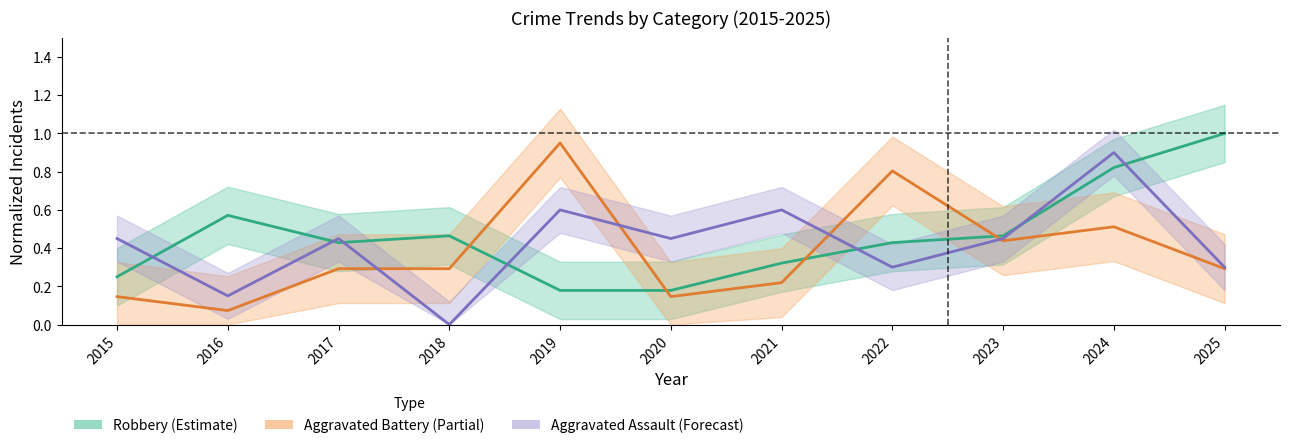

Rank the series at 2015 from highest to lowest value.

Aggravated Assault (Forecast), Robbery (Estimate), Aggravated Battery (Partial)